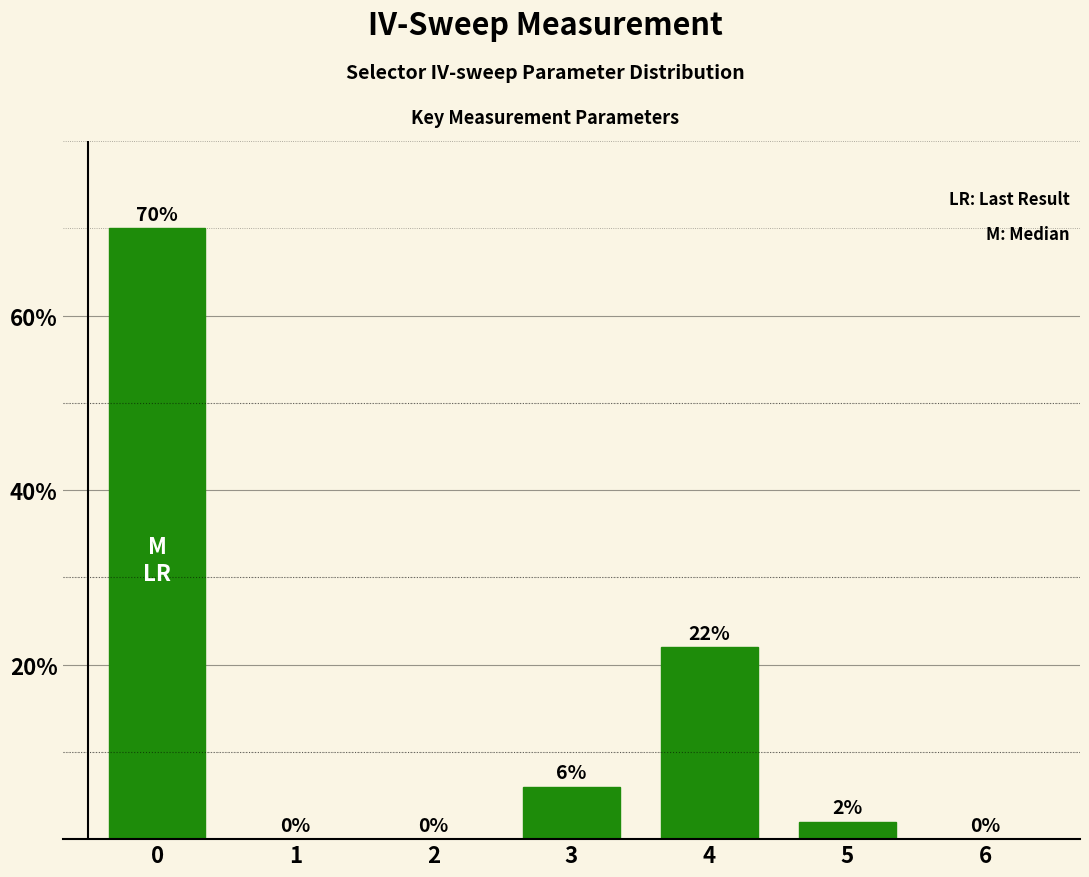

What is the sum of the values at 5 and 4?

24